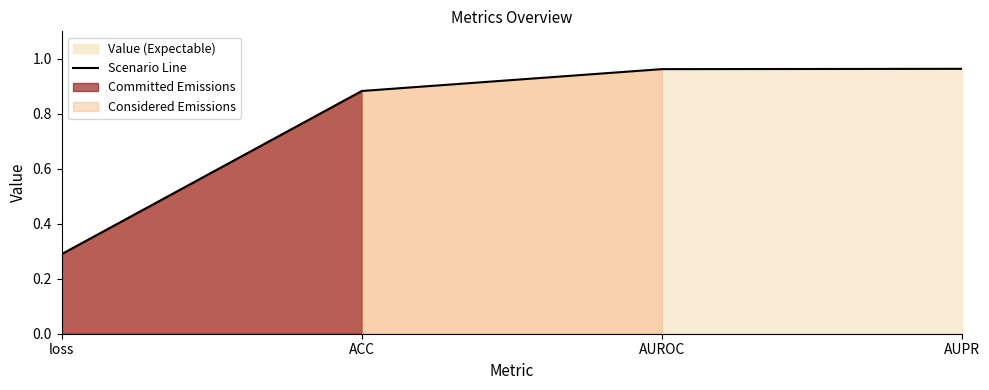

What is the difference between the second highest and minimum values?

0.7